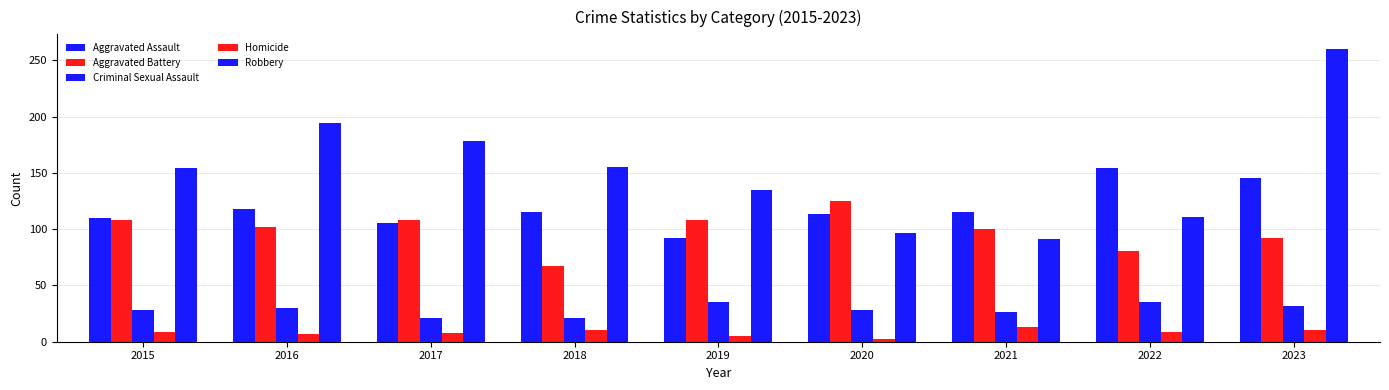

The Aggravated Assault series shows 52 at 2022. True or false?

False